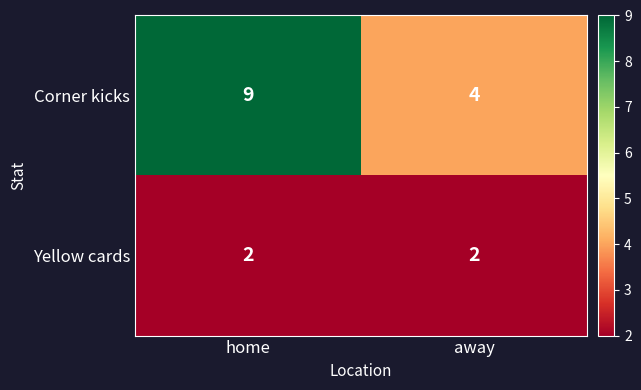

What is the total value across all series at home?

11